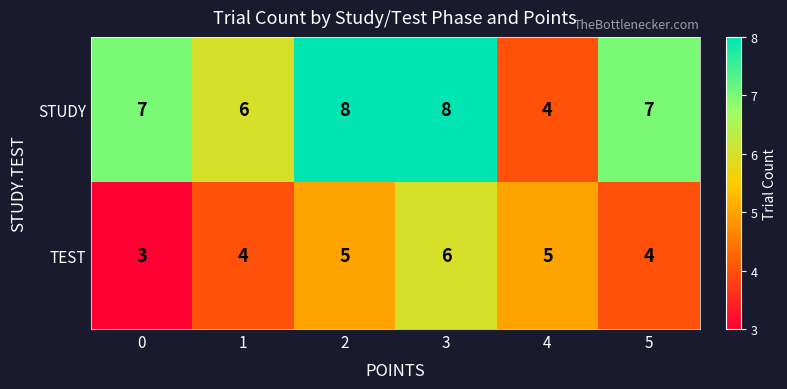

What is the greatest value displayed?

8